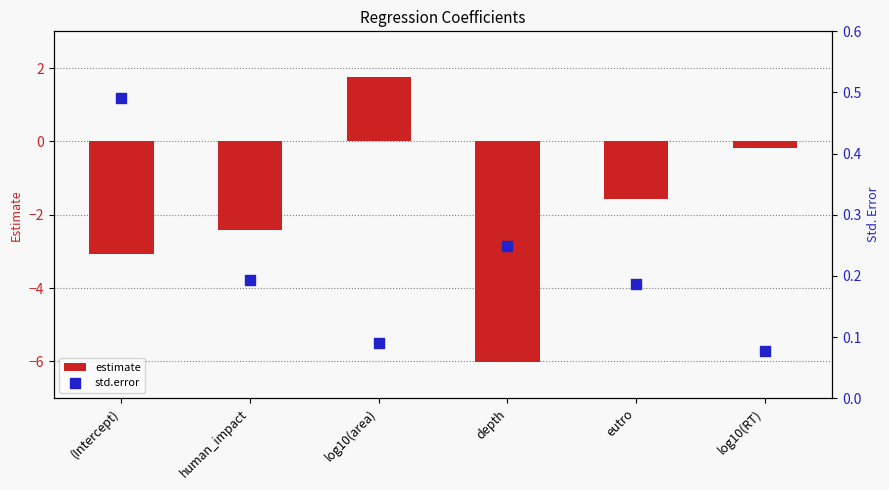

Is the value of estimate at log10(RT) greater than the value of std.error at log10(RT)?

No